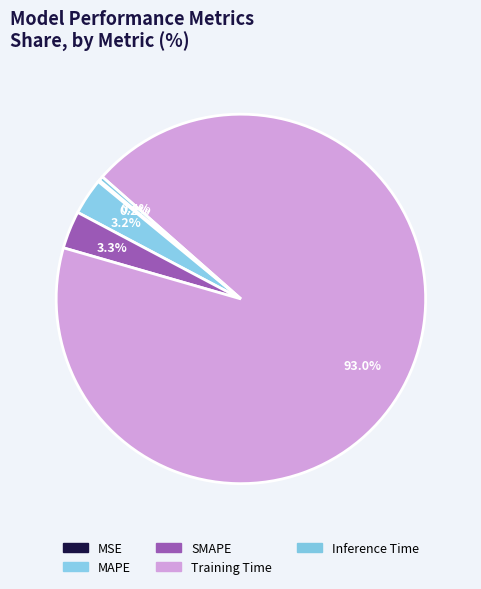

Combined, do Inference Time and SMAPE account for over 50%?

No